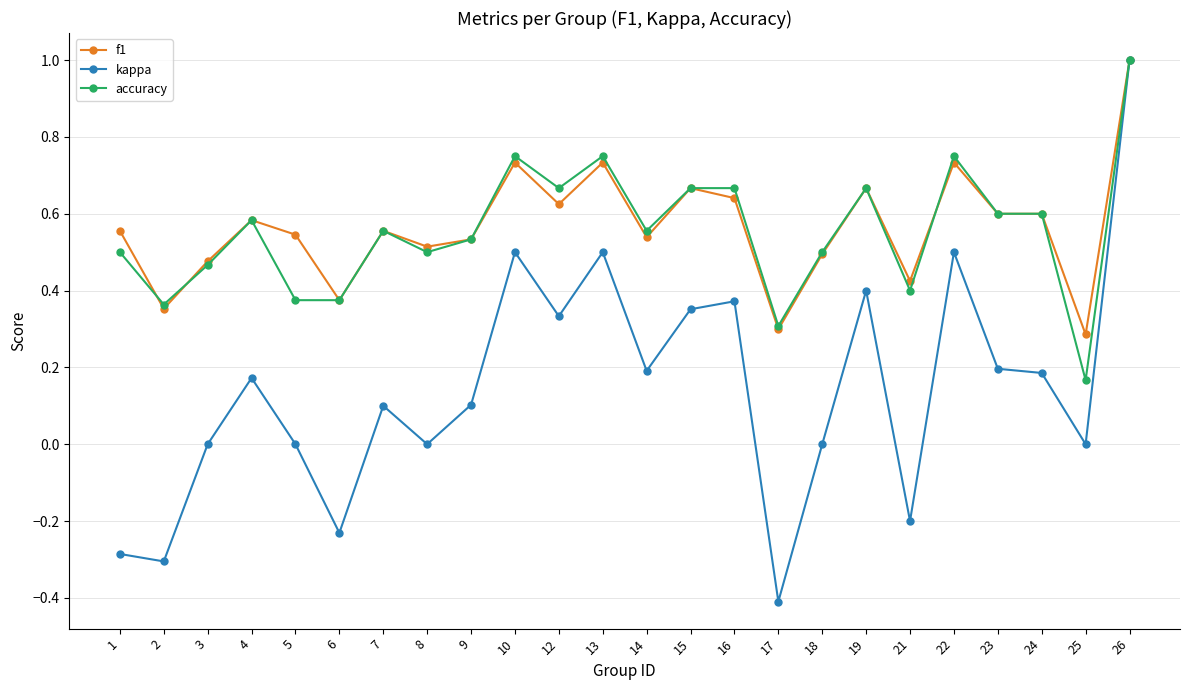

The value of f1 at 10 is 1.2. True or false?

False